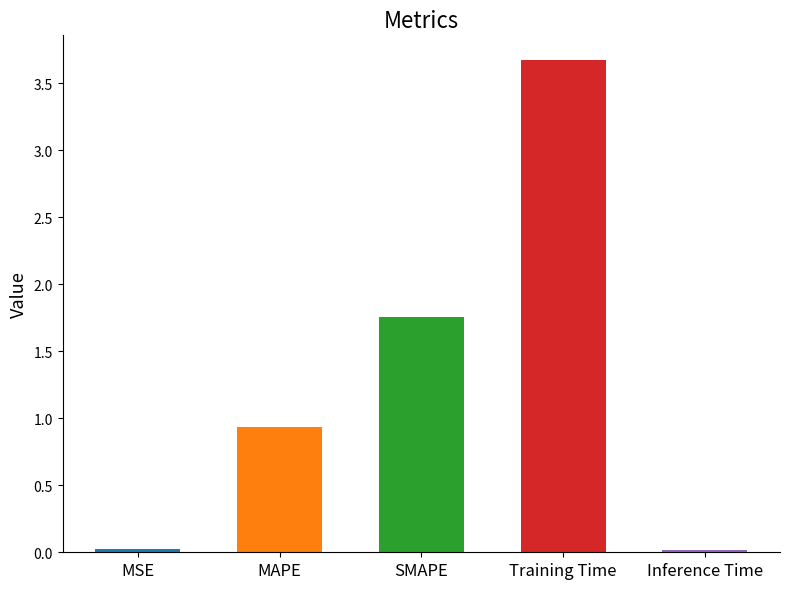

The value at Training Time is 3.7. True or false?

True